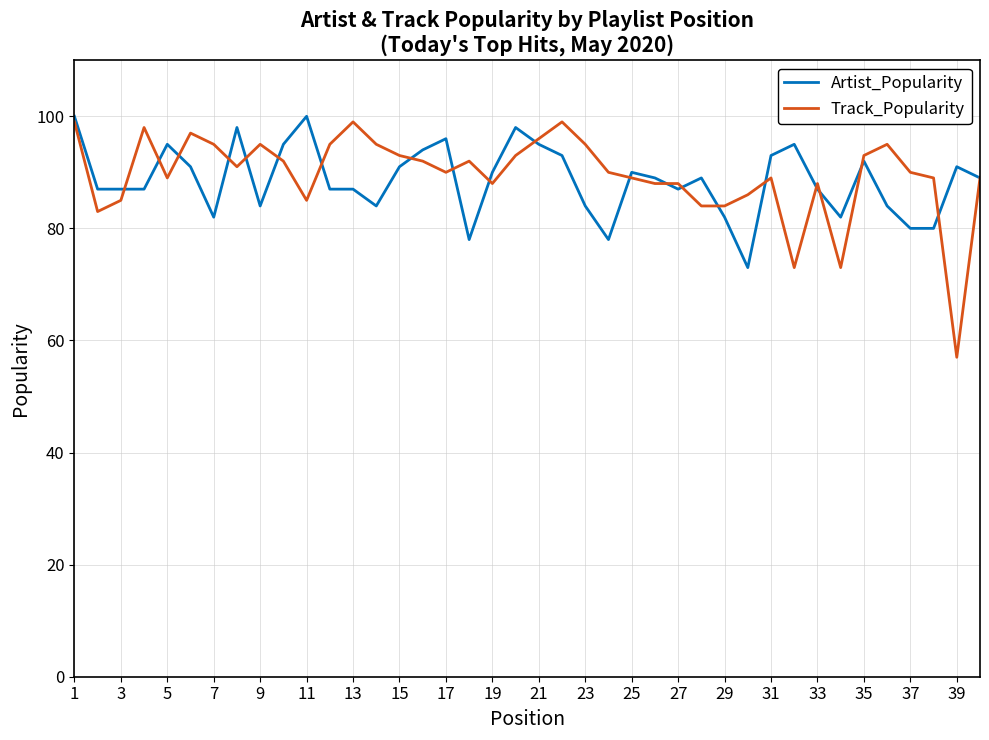

Which series has the largest range (max minus min)?

Track_Popularity